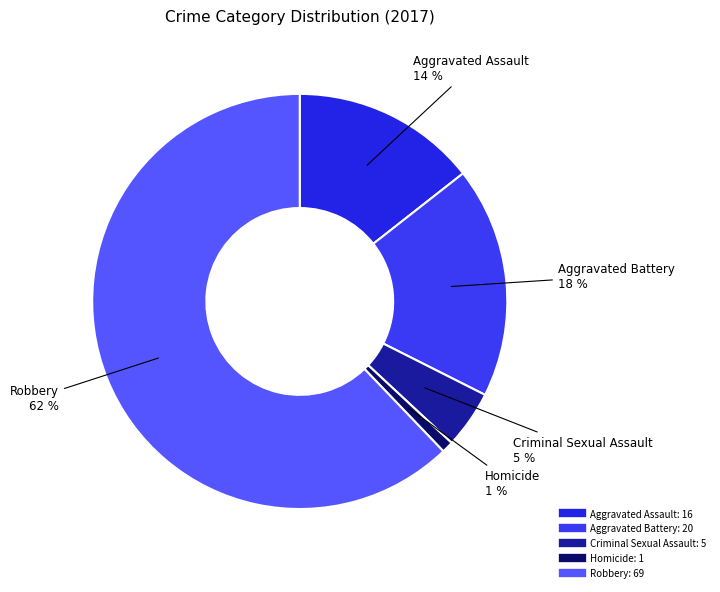

Is the sum of Criminal Sexual Assault and Homicide greater than half?

No